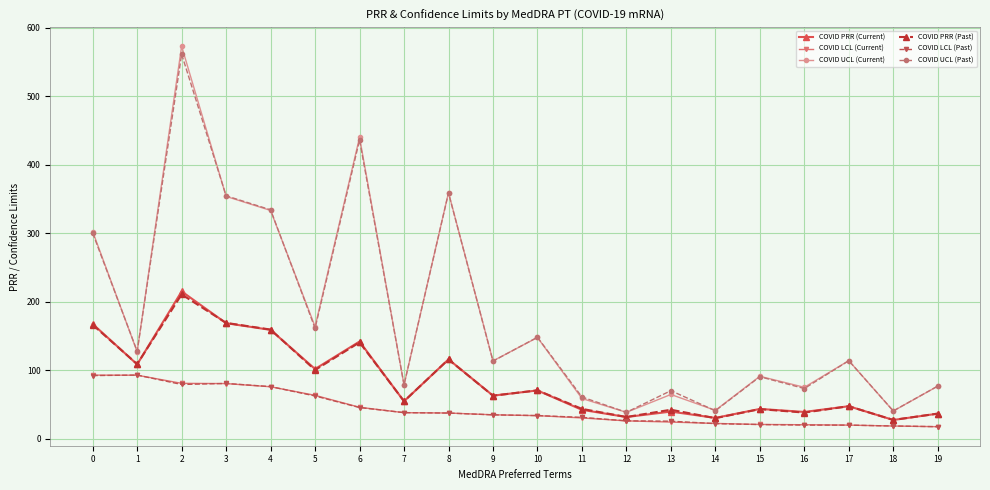

Which series changed the most between 0 and 14?

COVID UCL (Current)